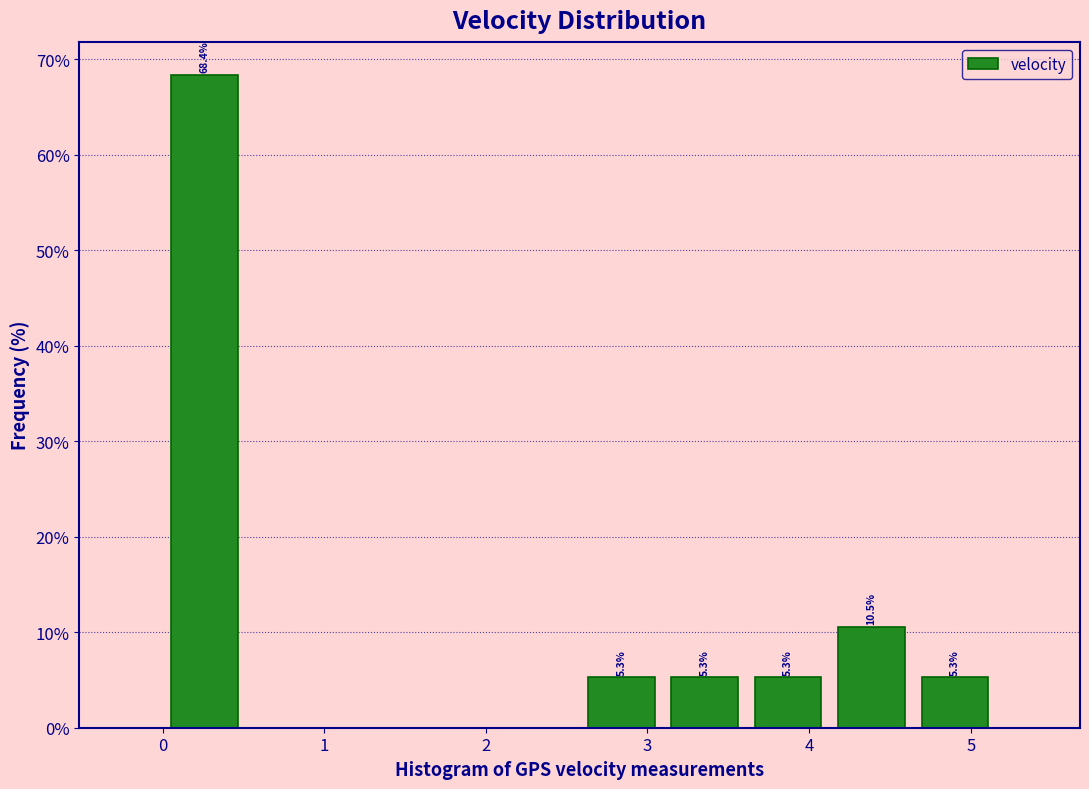

Over which range of the x-axis is the bar tallest?

0.0 to 0.5